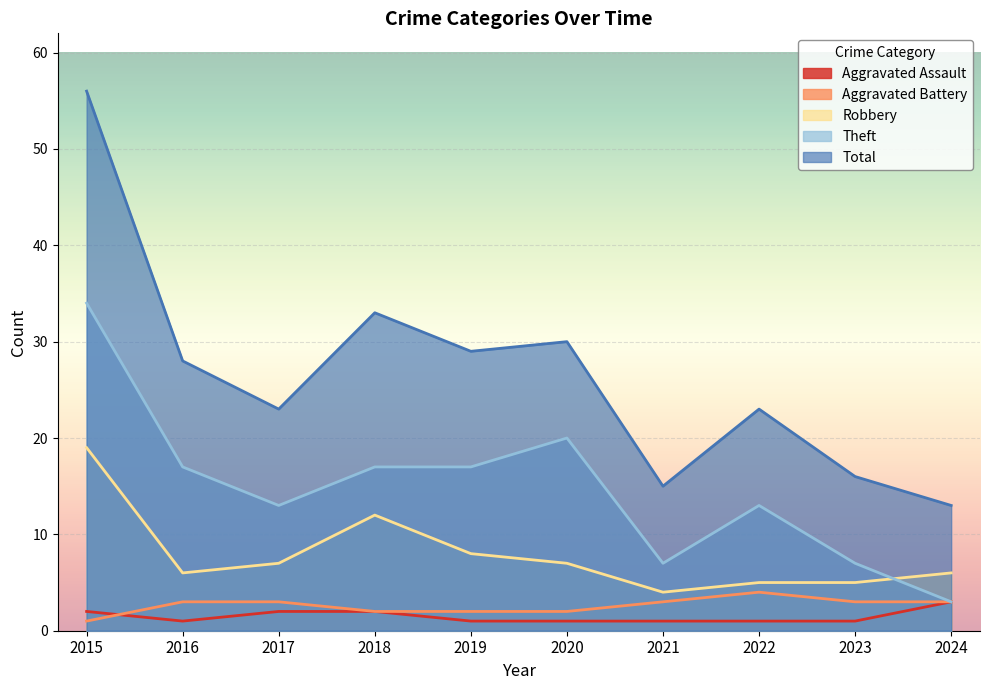

Reading left to right, list all the values displayed in this chart.

Aggravated Assault: 2	1	2	2	1	1	1	1	1	3
Aggravated Battery: 1	3	3	2	2	2	3	4	3	3
Robbery: 19	6	7	12	8	7	4	5	5	6
Theft: 34	17	13	17	17	20	7	13	7	3
Total: 56	28	23	33	29	30	15	23	16	13